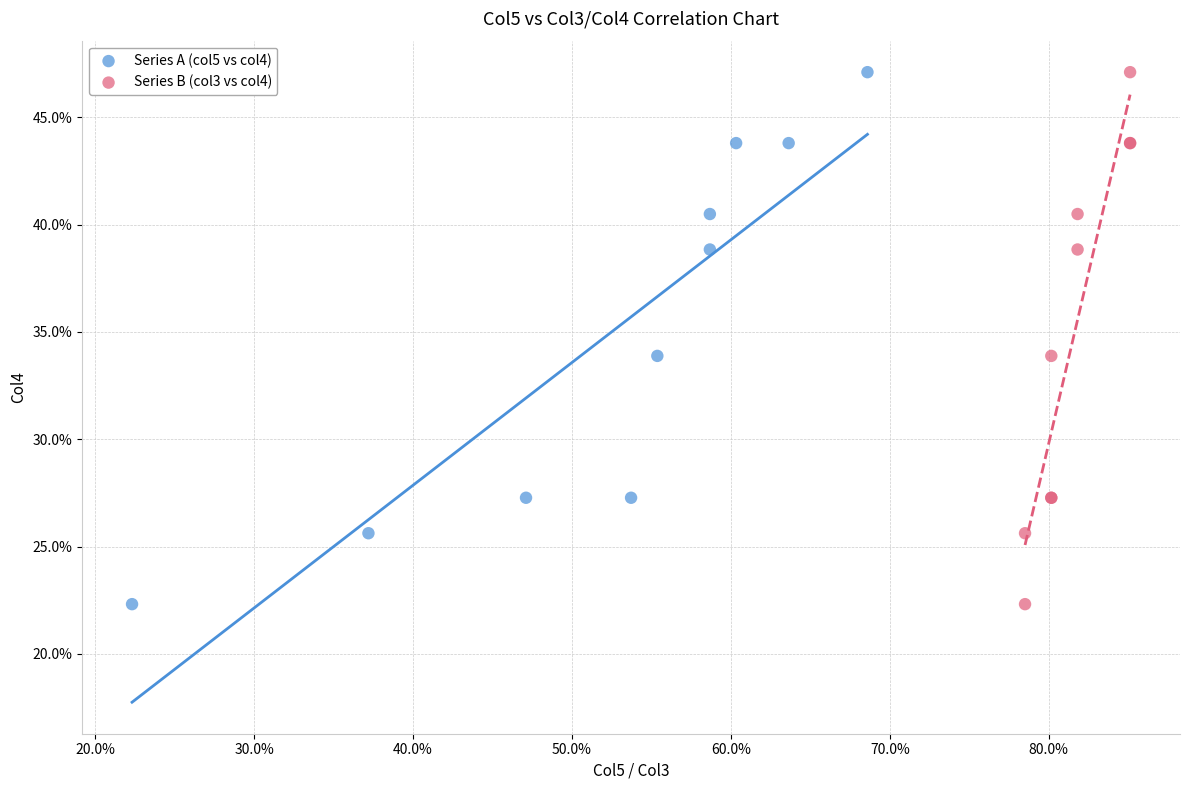

What are all the series names shown in the legend?

Series A (col5 vs col4), Series B (col3 vs col4)